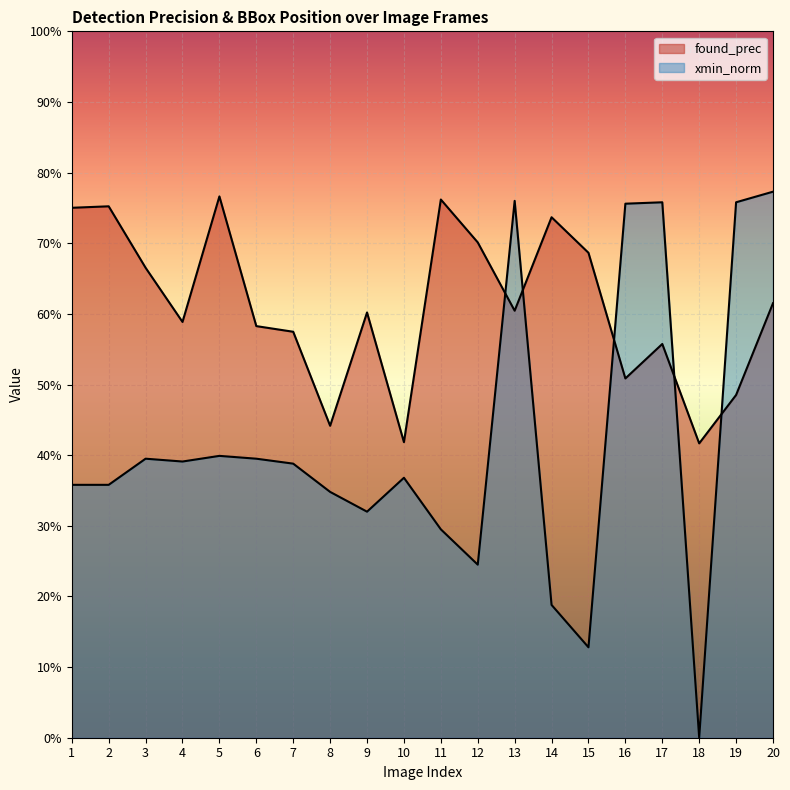

Where is xmin_norm nearest to the value 0?

18